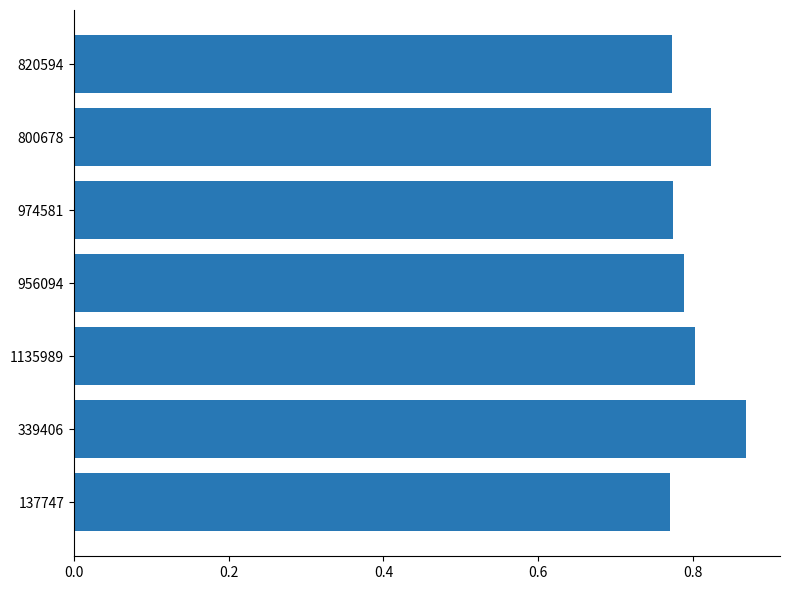

What is the difference between the second highest and second lowest values?

0.1